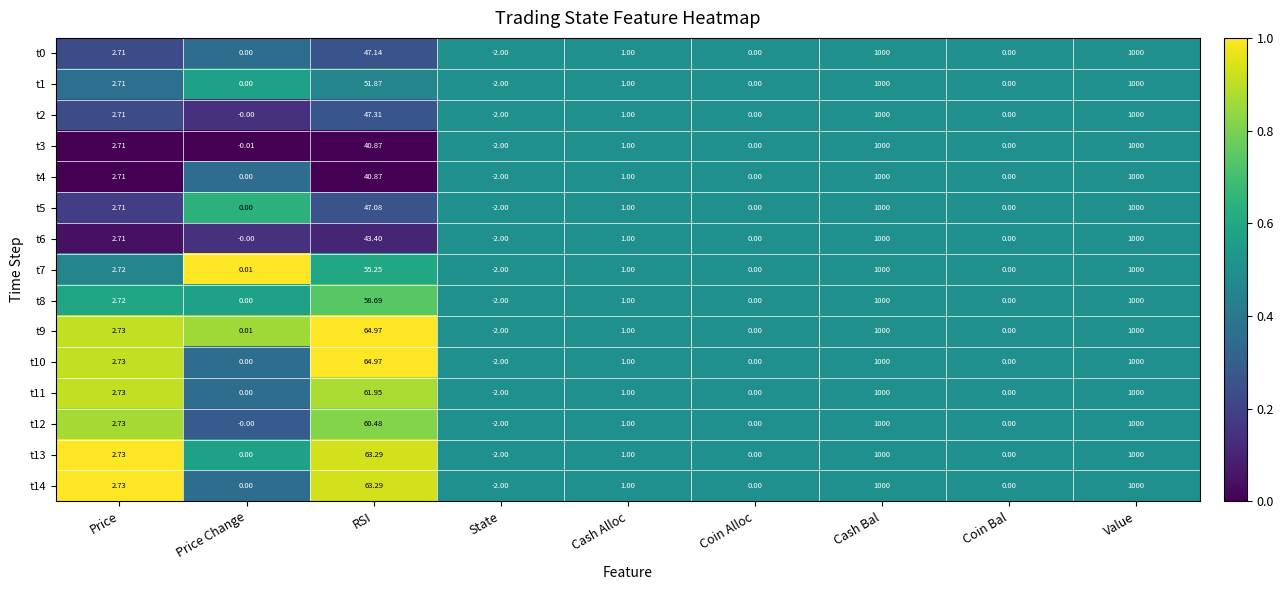

Is the value of t7 at Coin Bal greater than the value of t4 at State?

Yes